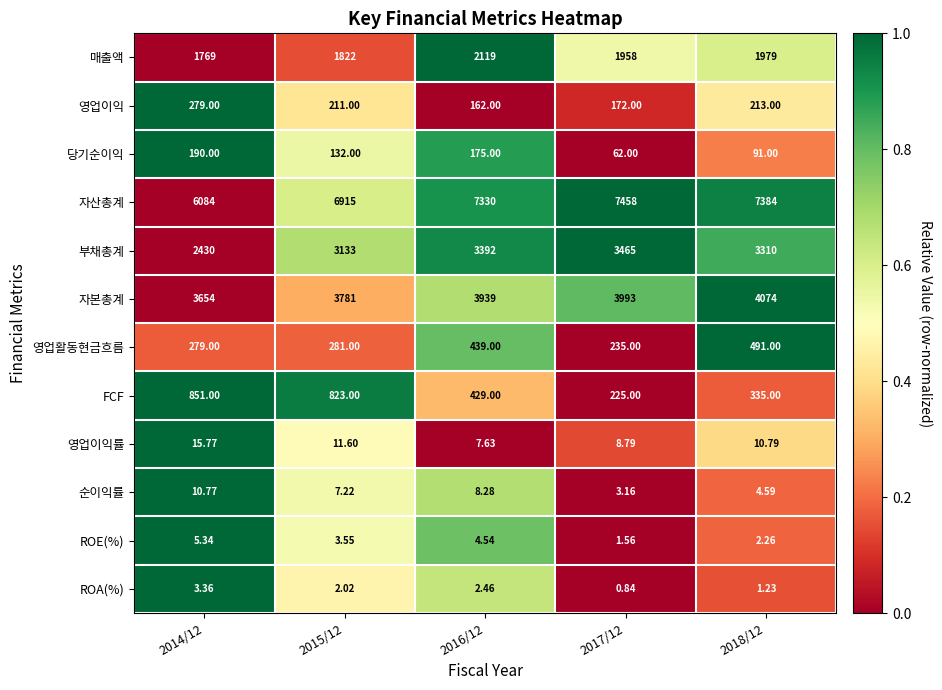

What is the difference between the highest and lowest values at 2018/12?

7382.8